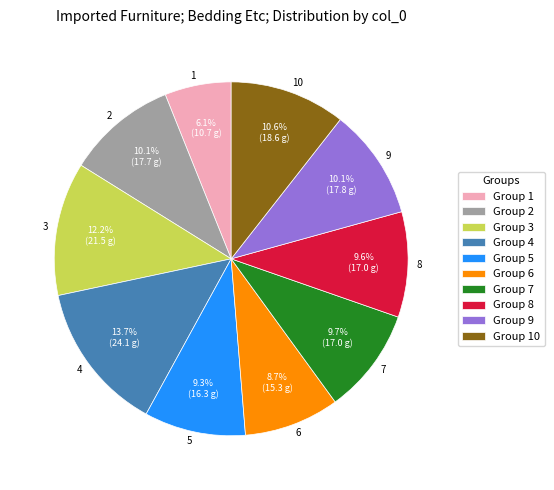

What percentage is NOT represented by 10?

89.4%